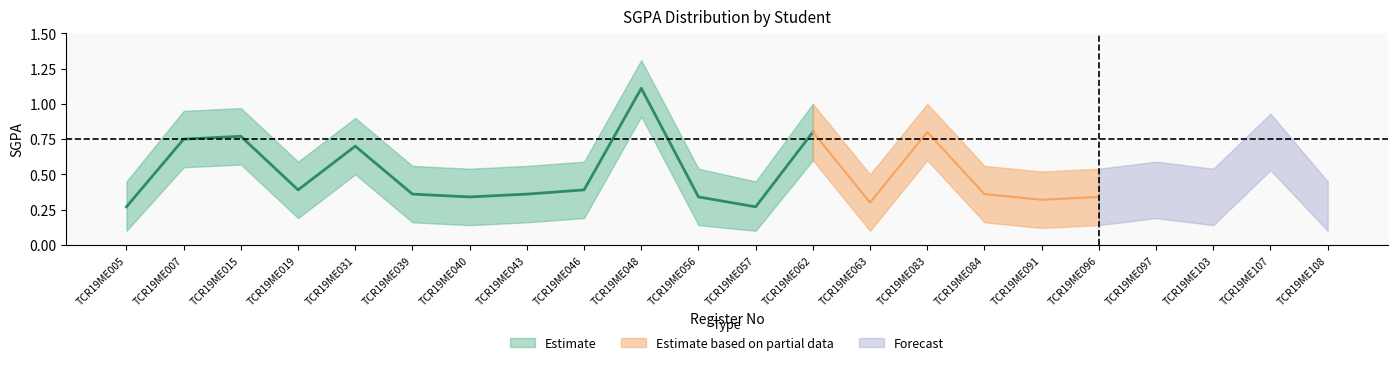

Is the value of SGPA_lower at TCR19ME046 greater than the value of SGPA at TCR19ME062?

No